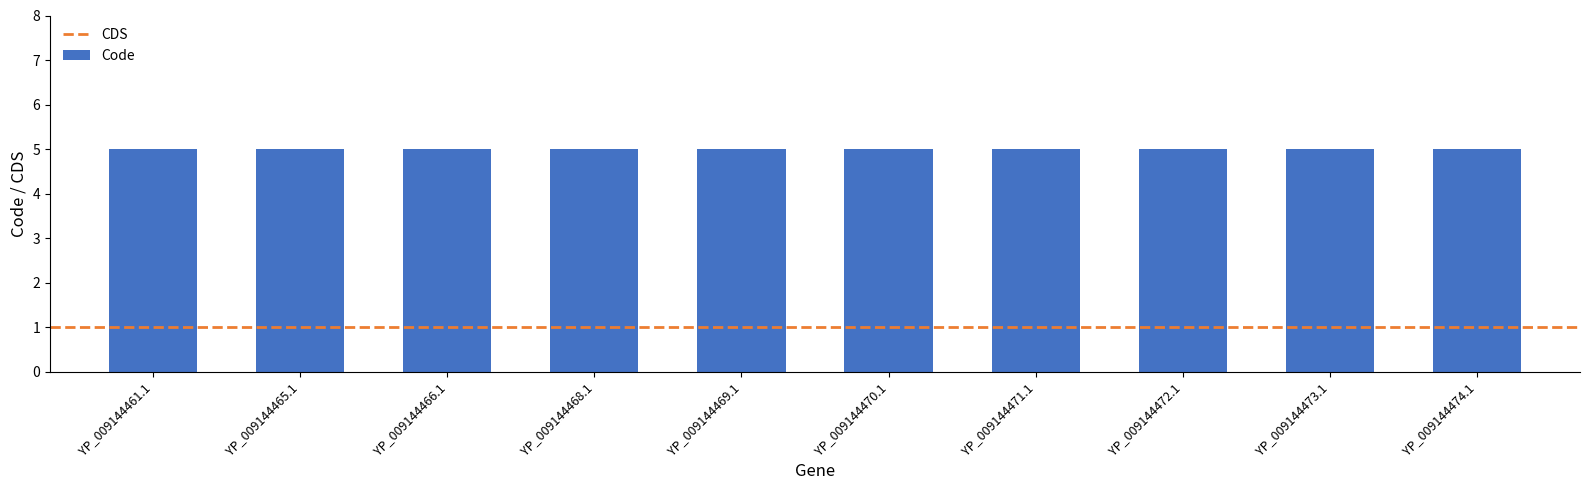

What is the minimum value for CDS?

1